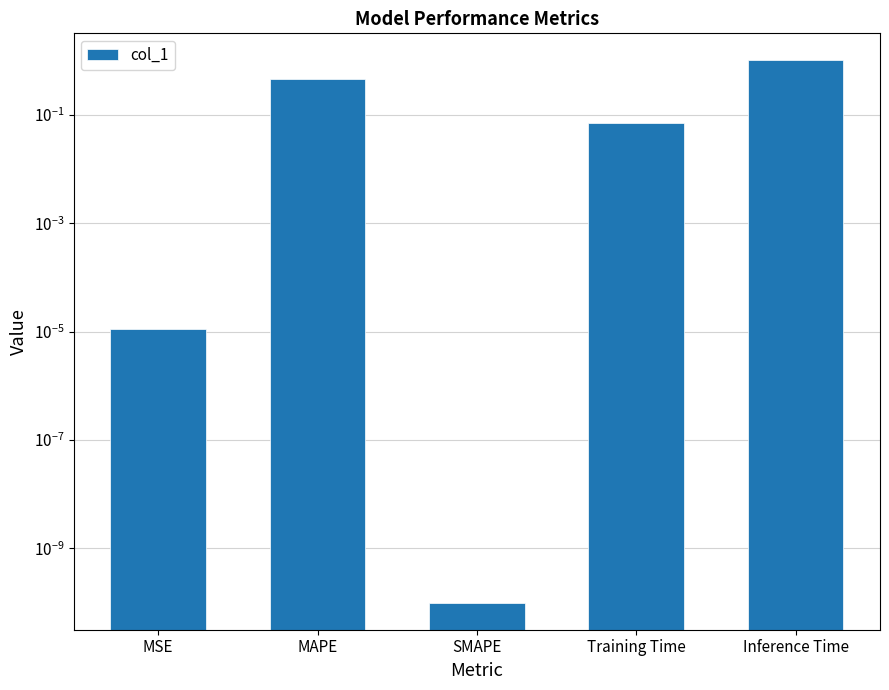

How many data points does each series have?

5